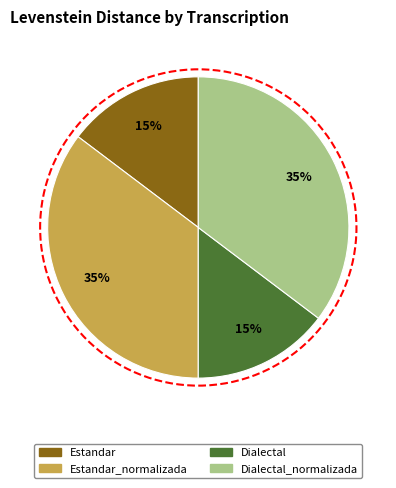

Is there a majority slice in this chart?

No